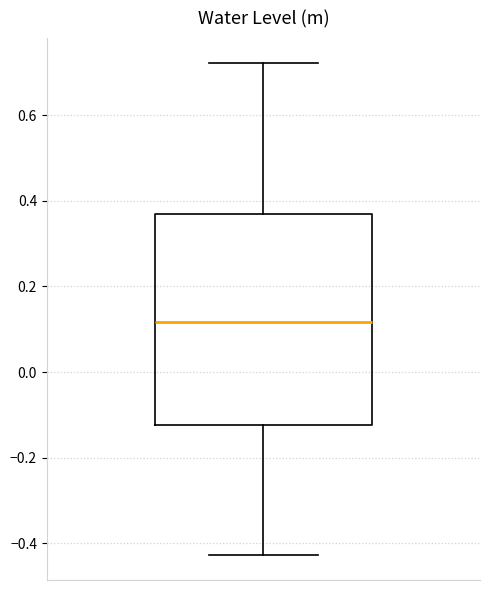

Transcribe this box plot: give where the median line is, the range the box spans, and where the two whiskers end, as read against the y-axis. The values are not printed on the chart, so give them approximately, as read against the axis.

median 0.12, box -0.12 to 0.36, whiskers -0.42 to 0.72